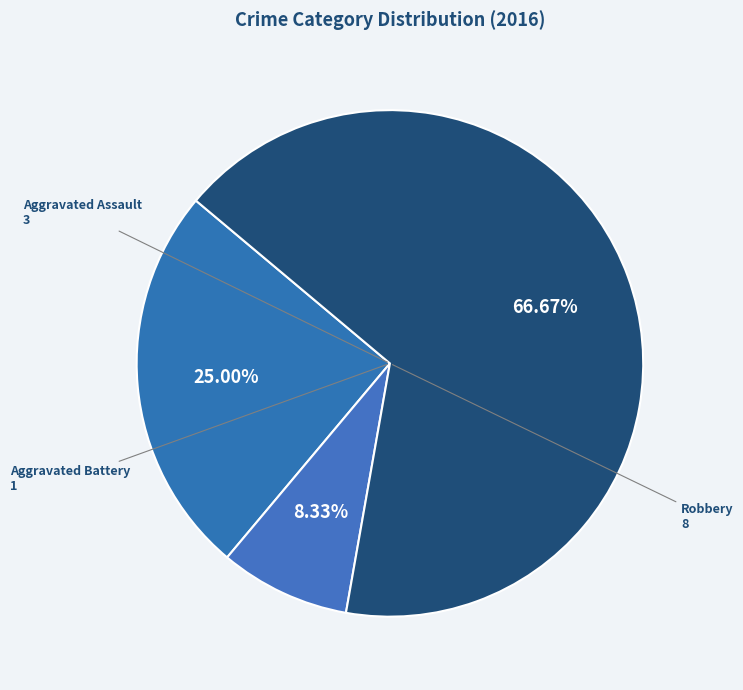

What is the smallest slice in the pie chart?

Aggravated Battery